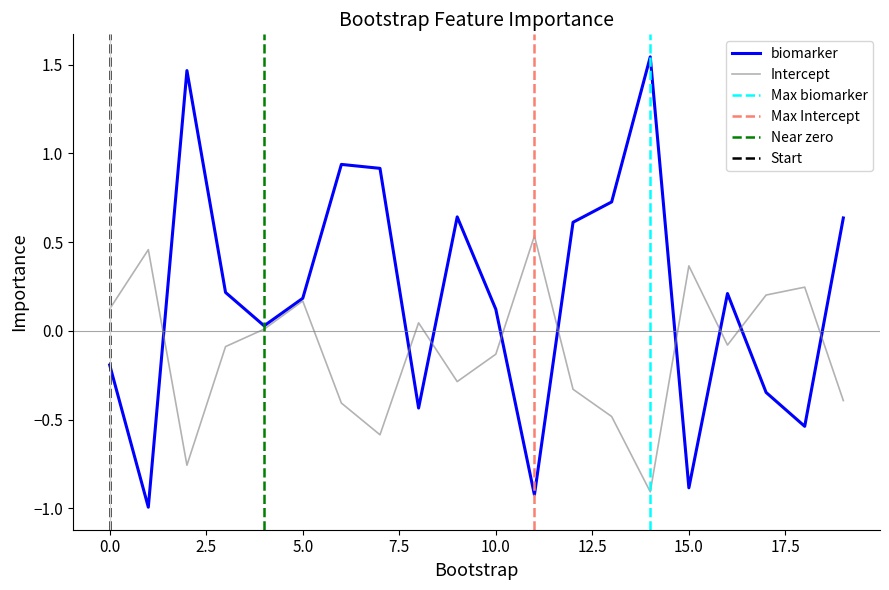

True or false: biomarker and Intercept intersect in this chart.

True